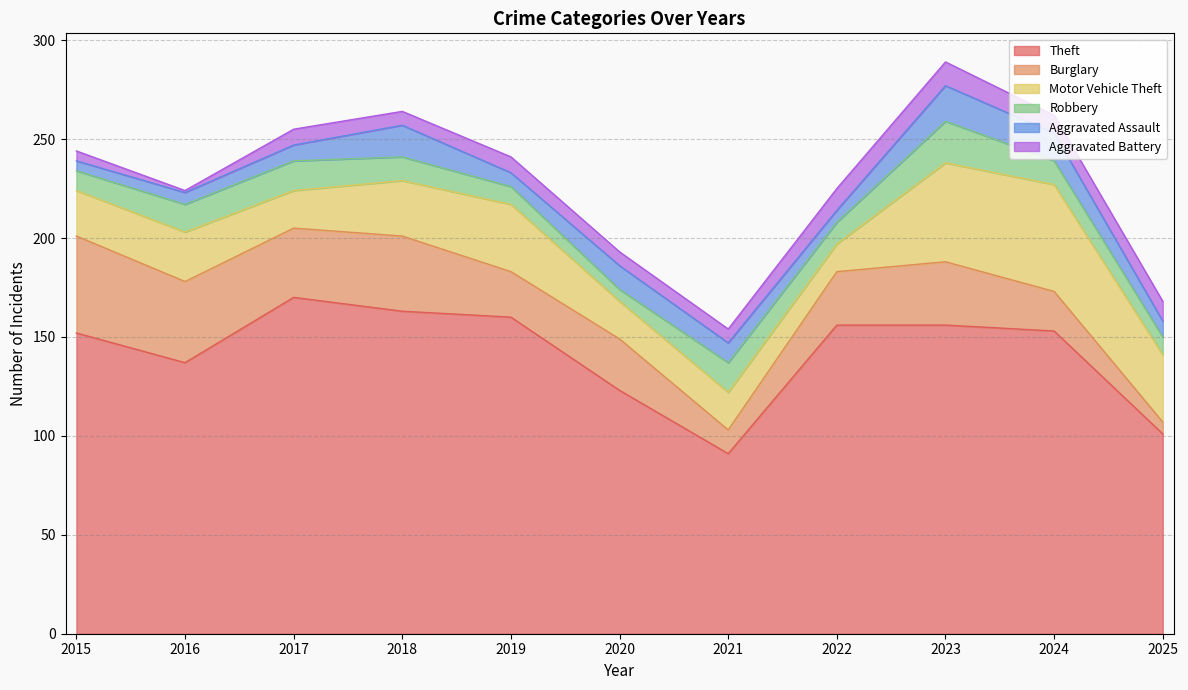

What is the difference between the highest and lowest values at 2019?

153